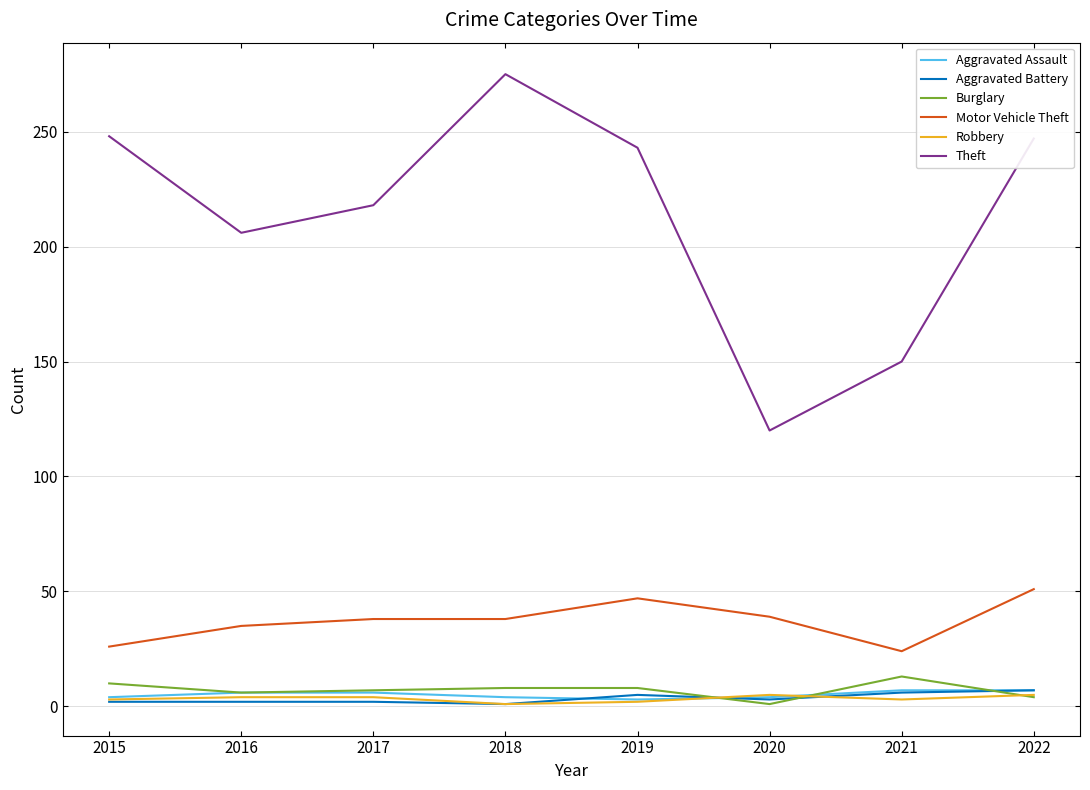

Which series has the largest range (max minus min)?

Theft